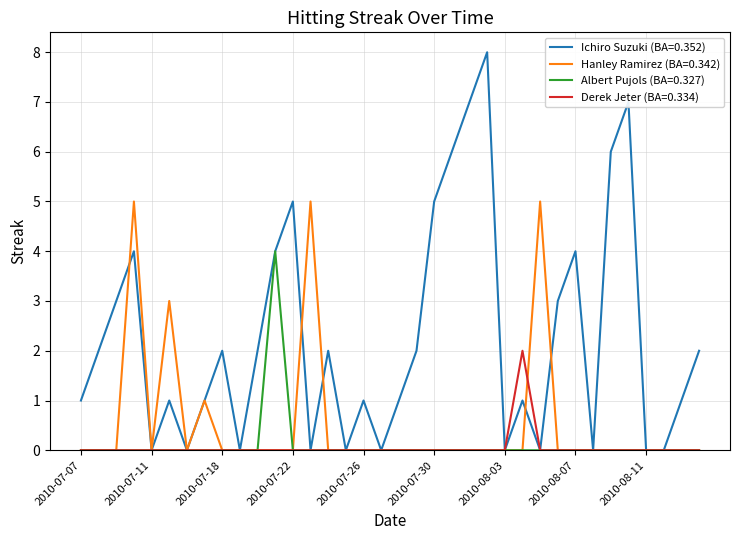

Which series has the widest spread of values?

Ichiro Suzuki (BA=0.352)